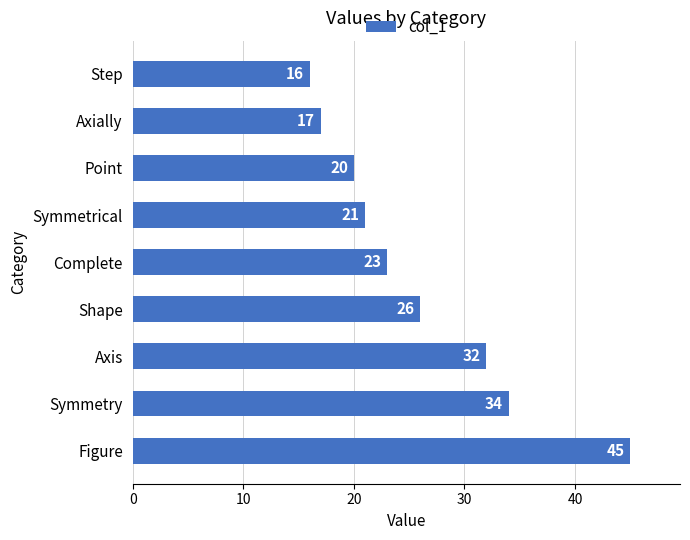

How many series are shown in this chart?

1